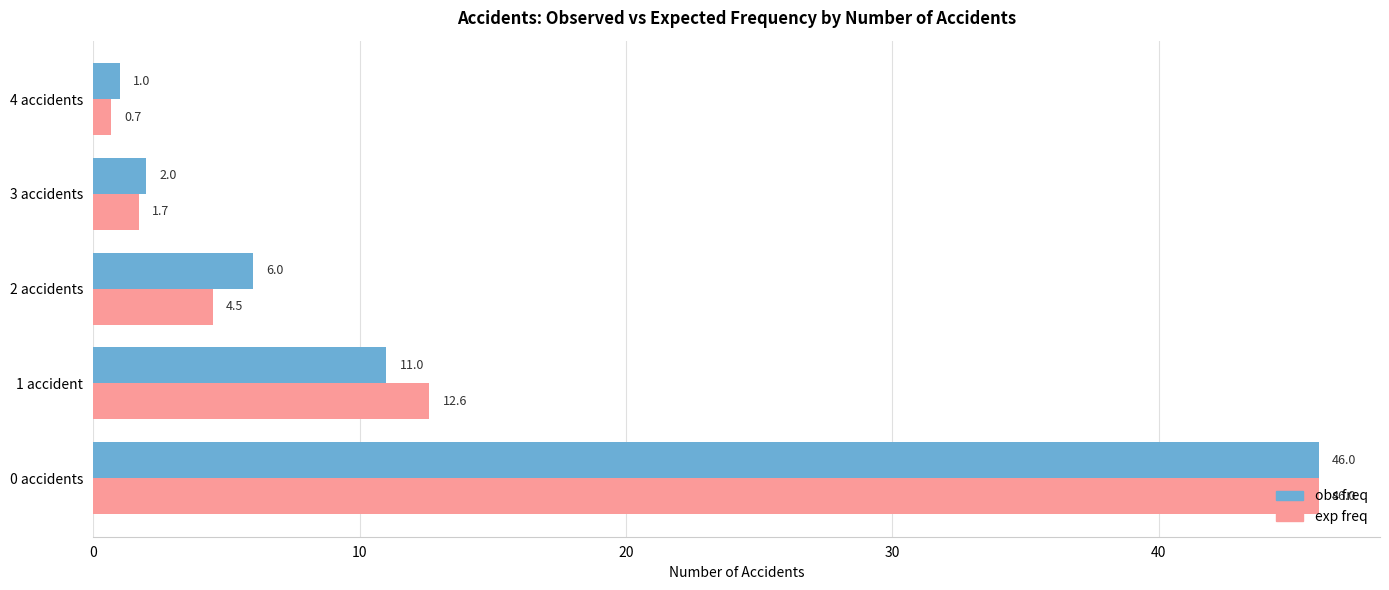

What is the sum of all obs freq values?

66.0